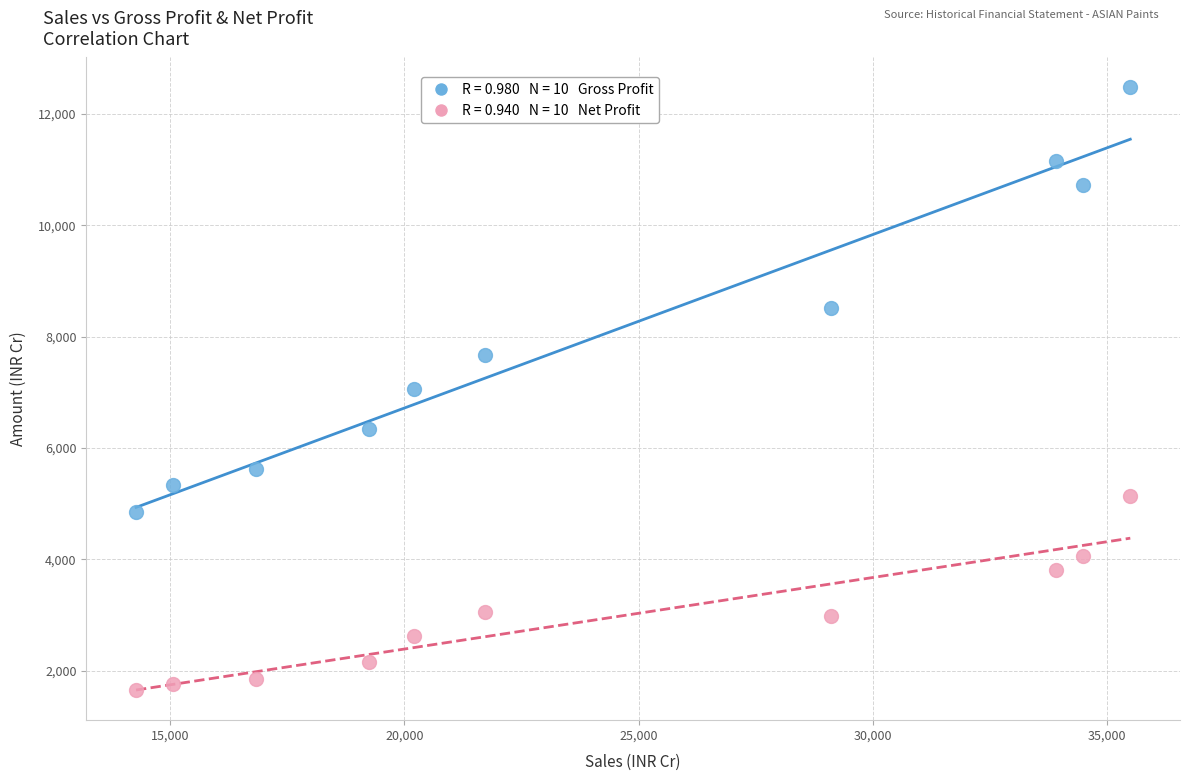

Across all data points, what is the range of Y values (max minus min)?

10830.8